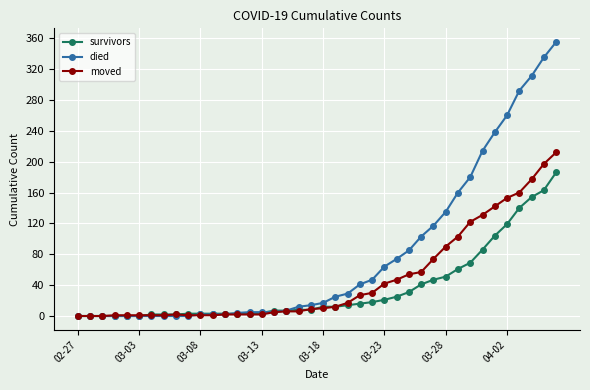

What is the greatest value displayed?

355